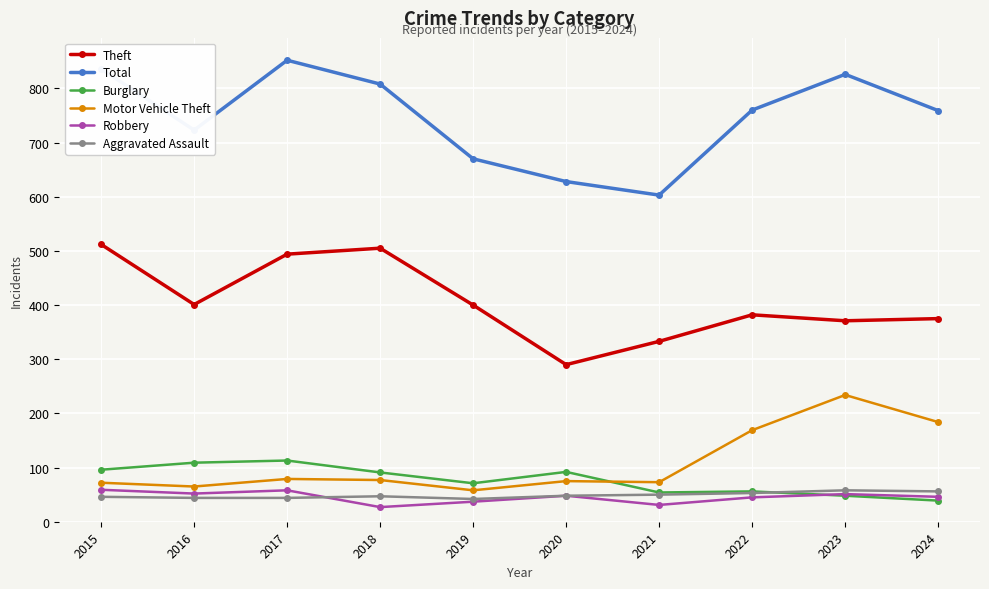

The Total series shows 603 at 2021. True or false?

True